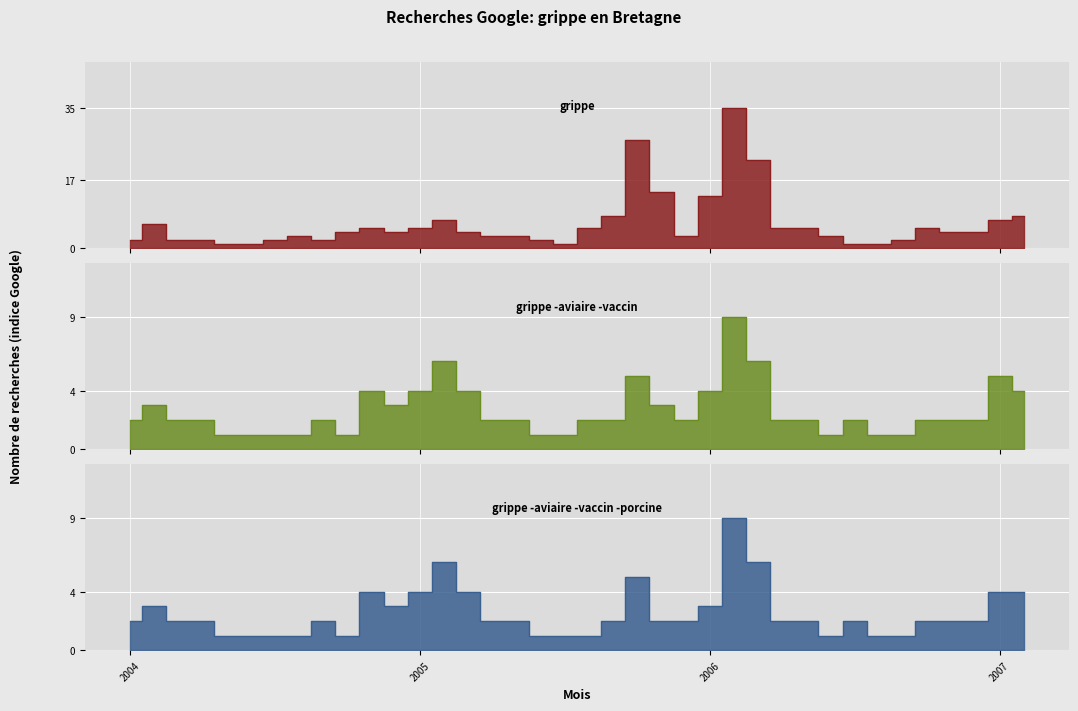

Does the chart display data point markers on the line(s)?

No